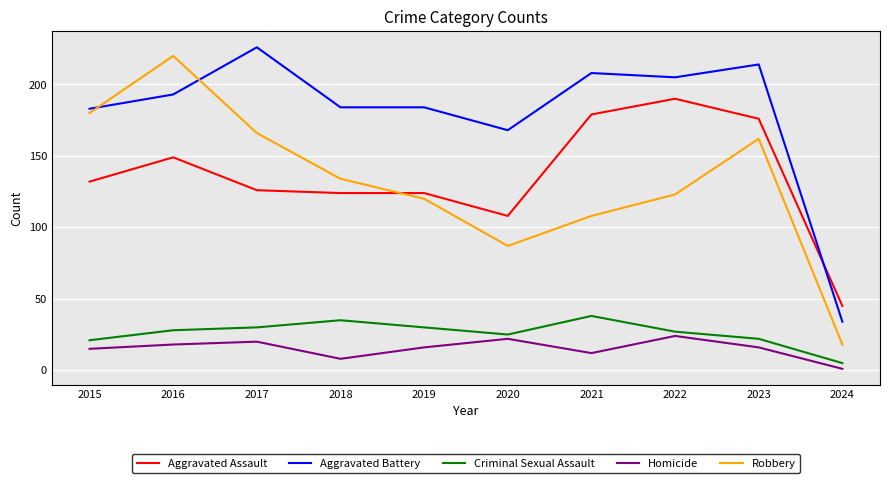

Which series ends up on top after the final intersection of Aggravated Battery and Robbery?

Aggravated Battery